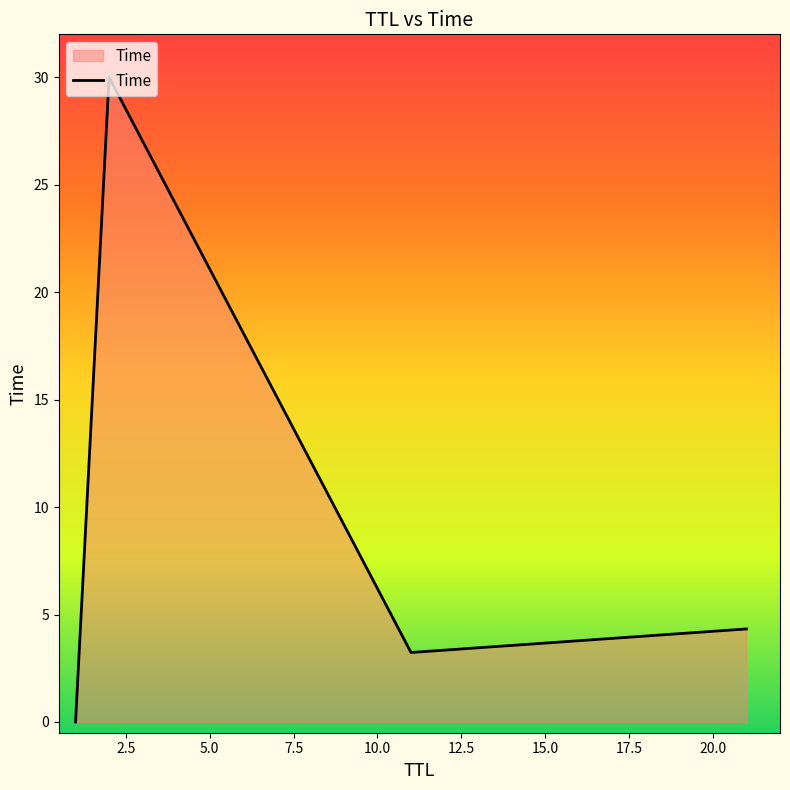

What is the difference between the maximum and minimum values?

30.0